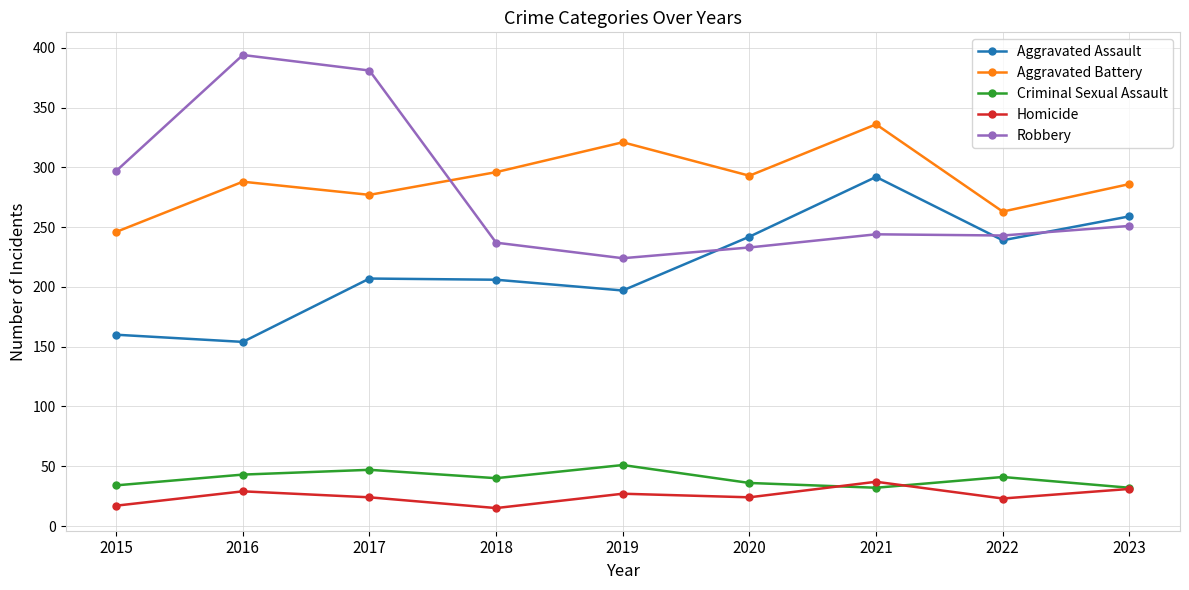

What is the total value across all series at 2020?

828